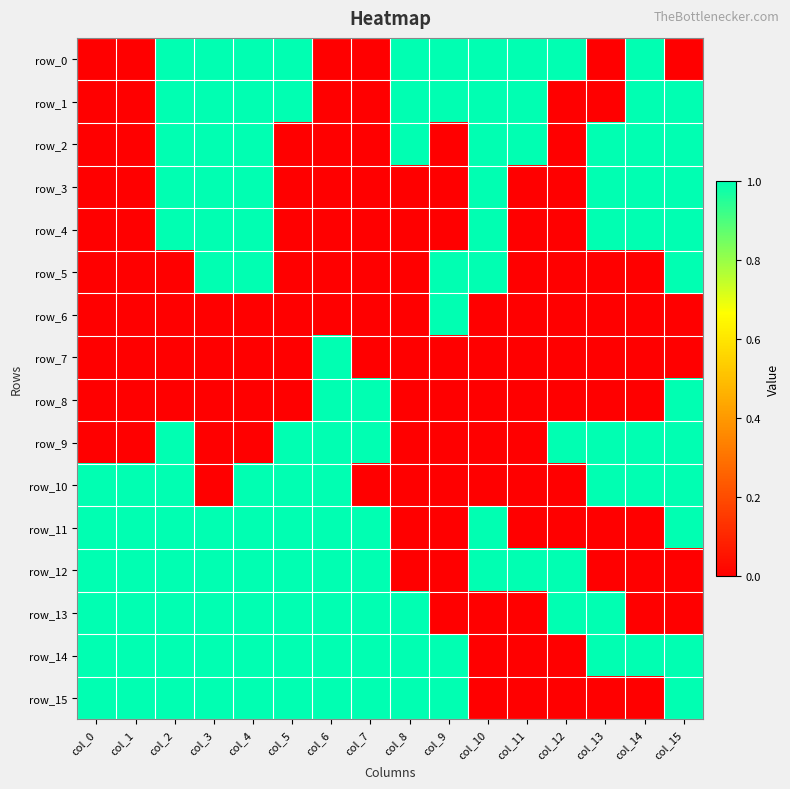

What is the sum of all row_10 values?

9